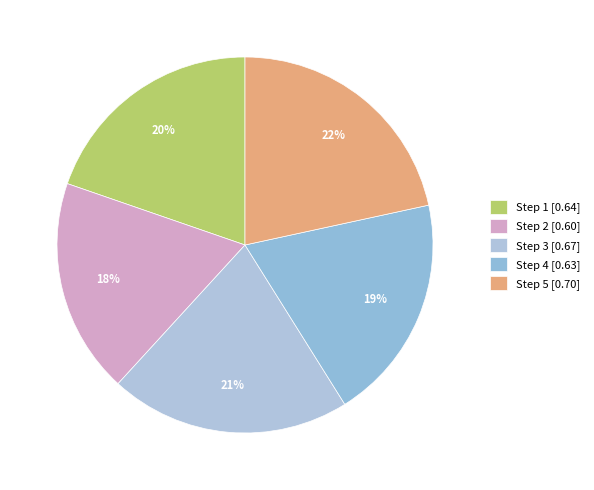

How many slices are in this pie chart?

5